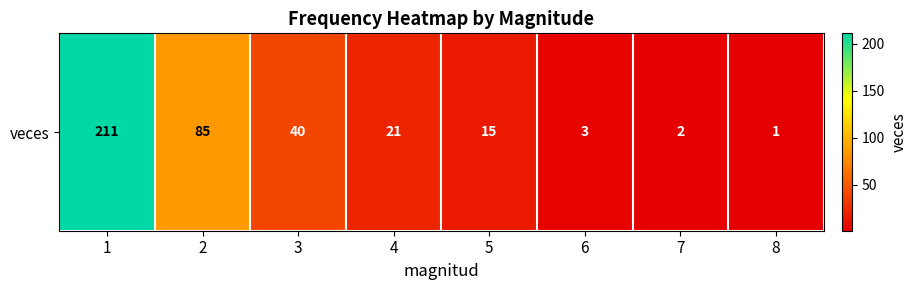

Which category has the highest value across all series?

1